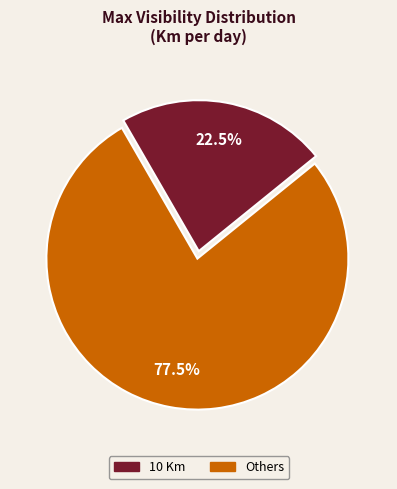

Does Others account for over 50% of the chart?

No